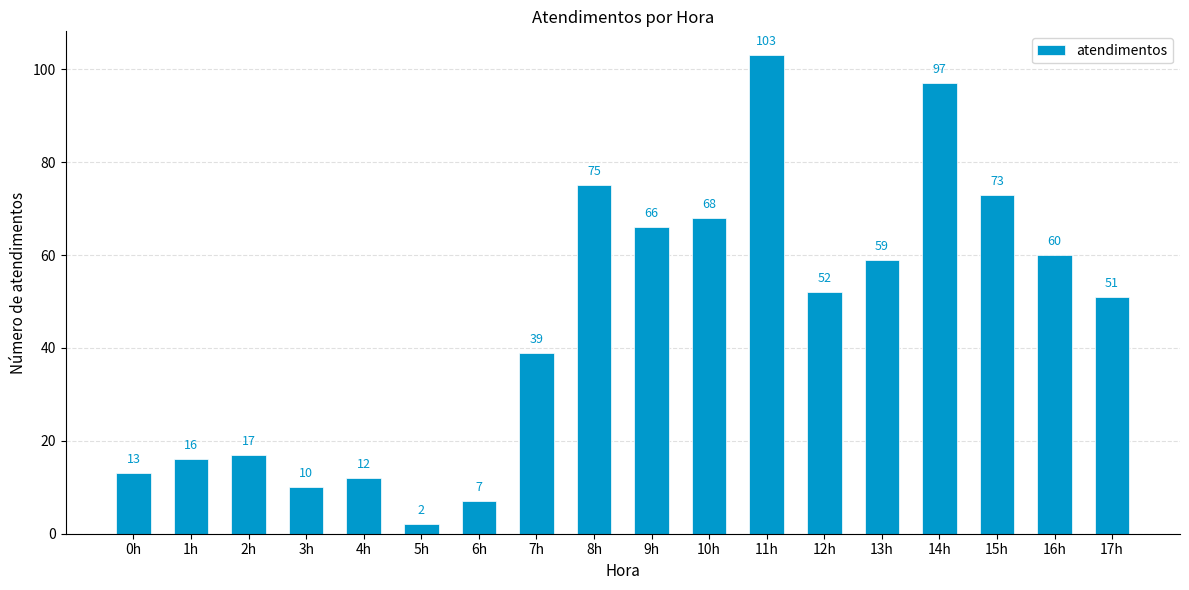

Rank the categories by value from lowest to highest.

5h, 6h, 3h, 4h, 0h, 1h, 2h, 7h, 17h, 12h, 13h, 16h, 9h, 10h, 15h, 8h, 14h, 11h